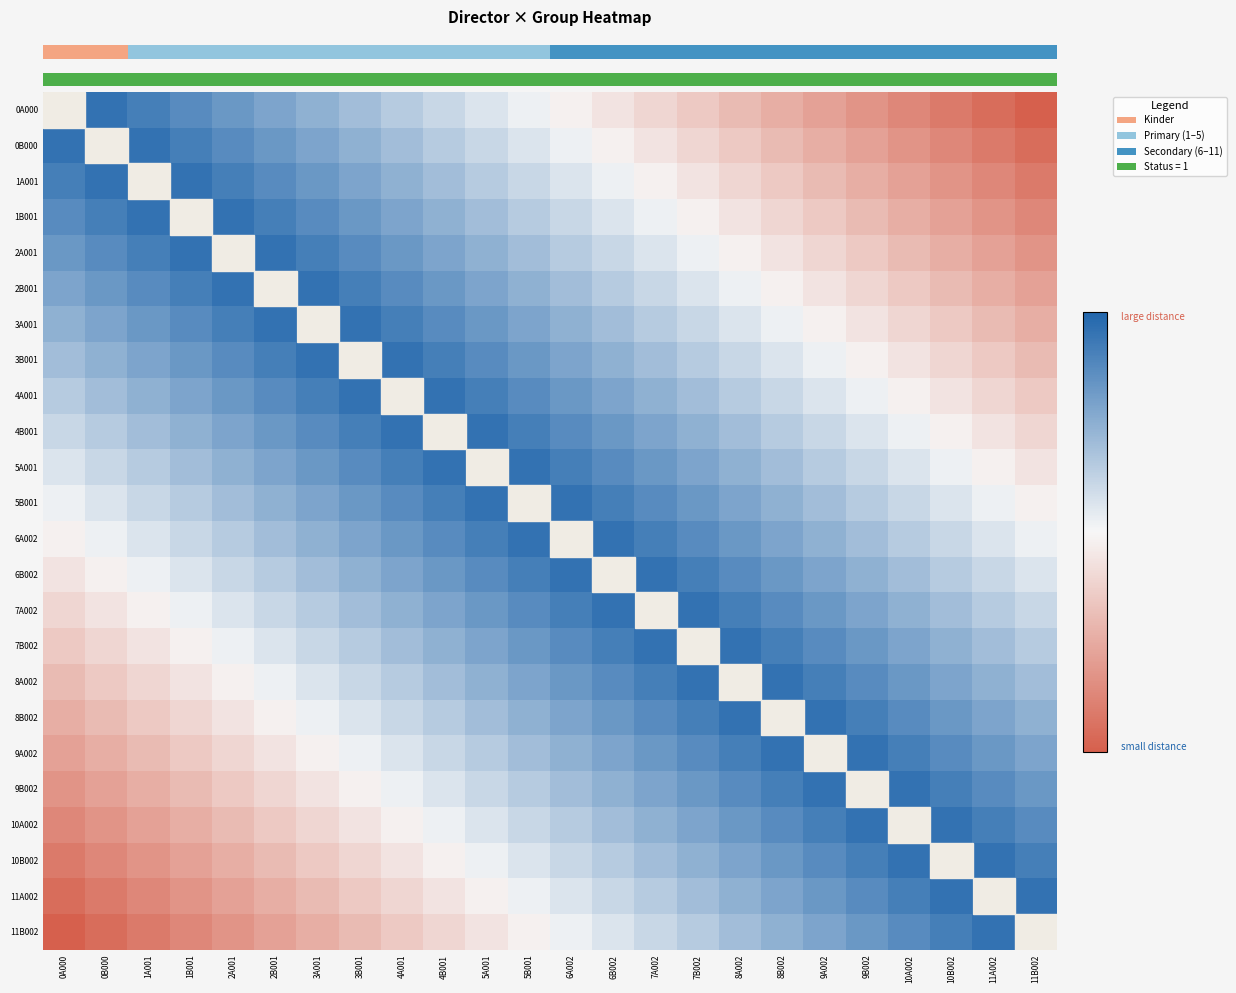

Which has a higher value, 7B002 or 2A001?

2A001